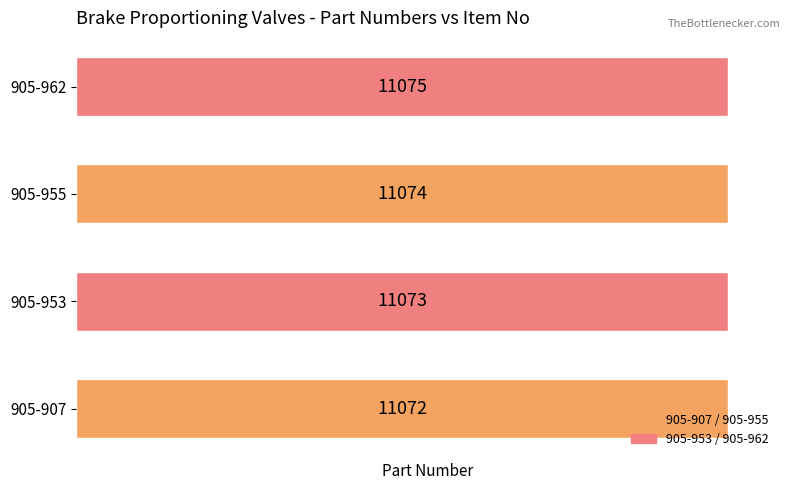

What is the change in value from 905-953 to 905-955?

+1